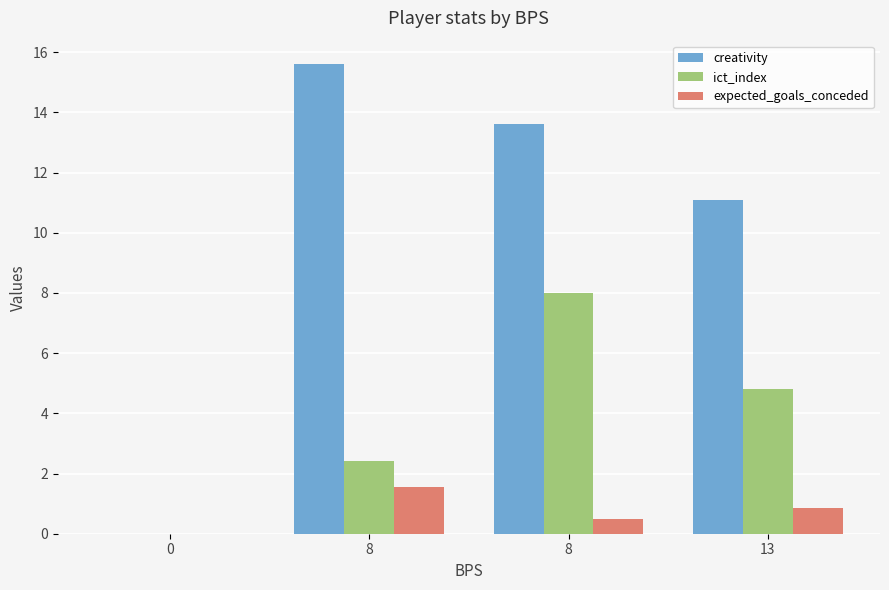

What is the sum of all ict_index values?

15.2